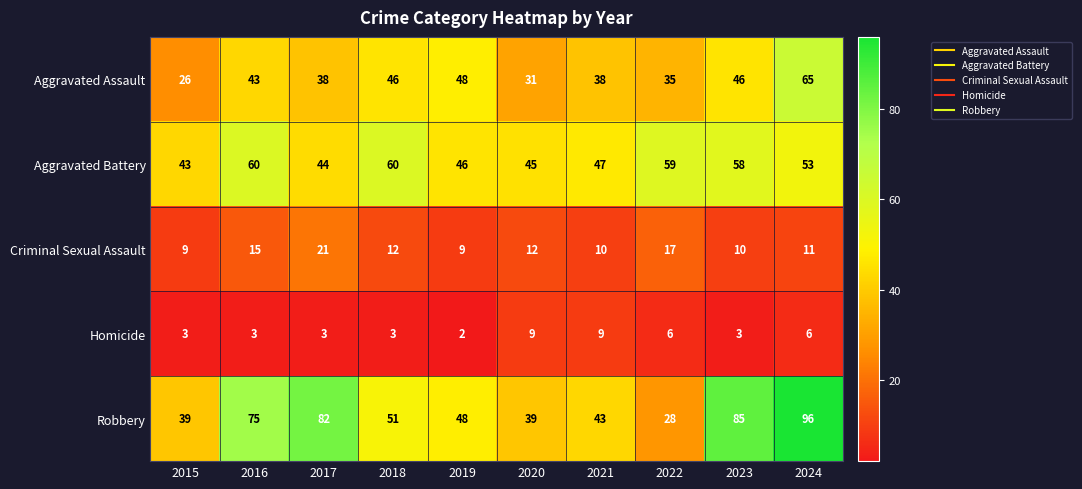

How many Homicide values are between 3 and 6?

7